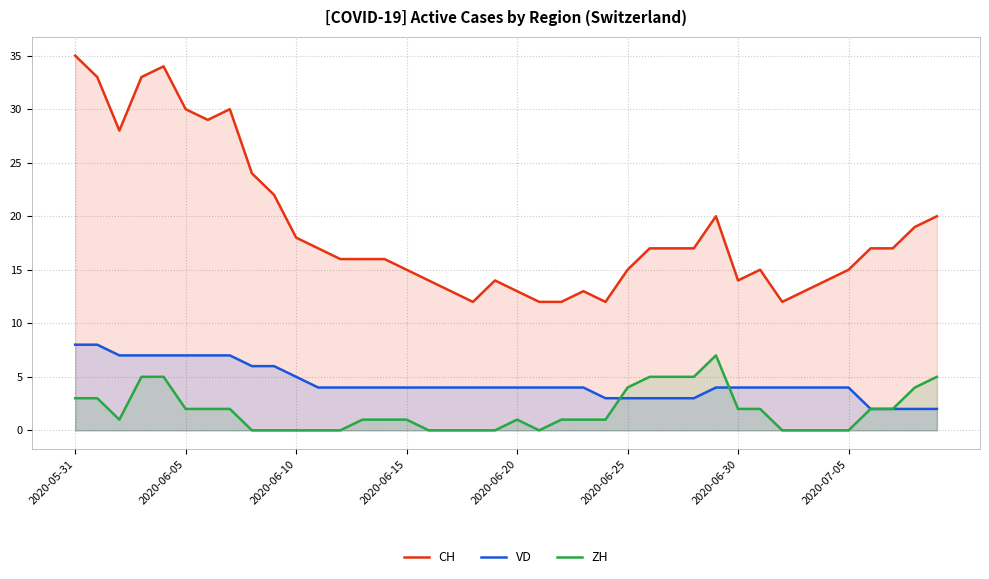

The CH series shows 22 at 2020-05-31. True or false?

False